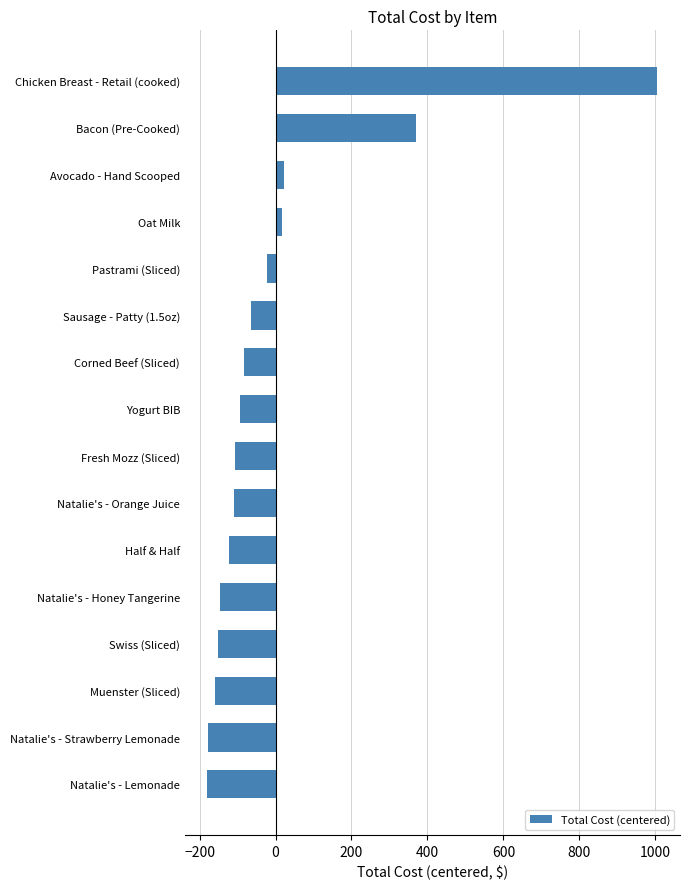

What is the greatest value displayed?

1005.8